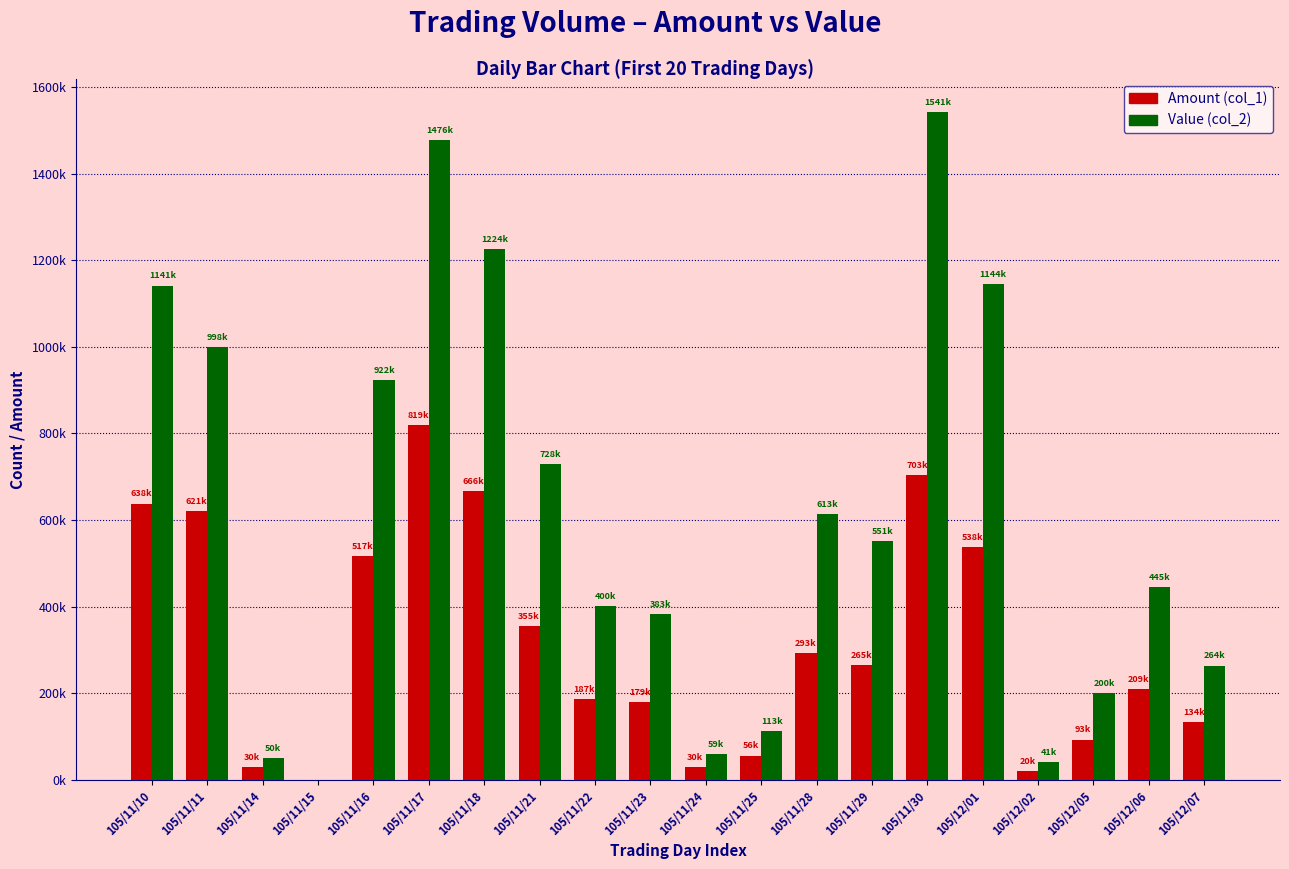

What are all the series names shown in the legend?

Amount (col_1), Value (col_2)